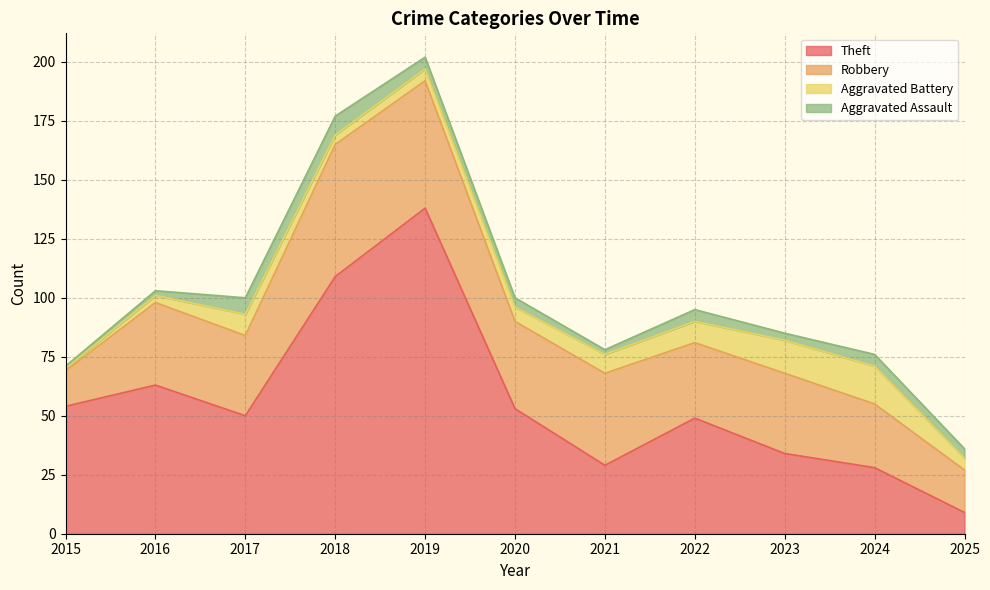

Where is the first local maximum for Theft?

2016